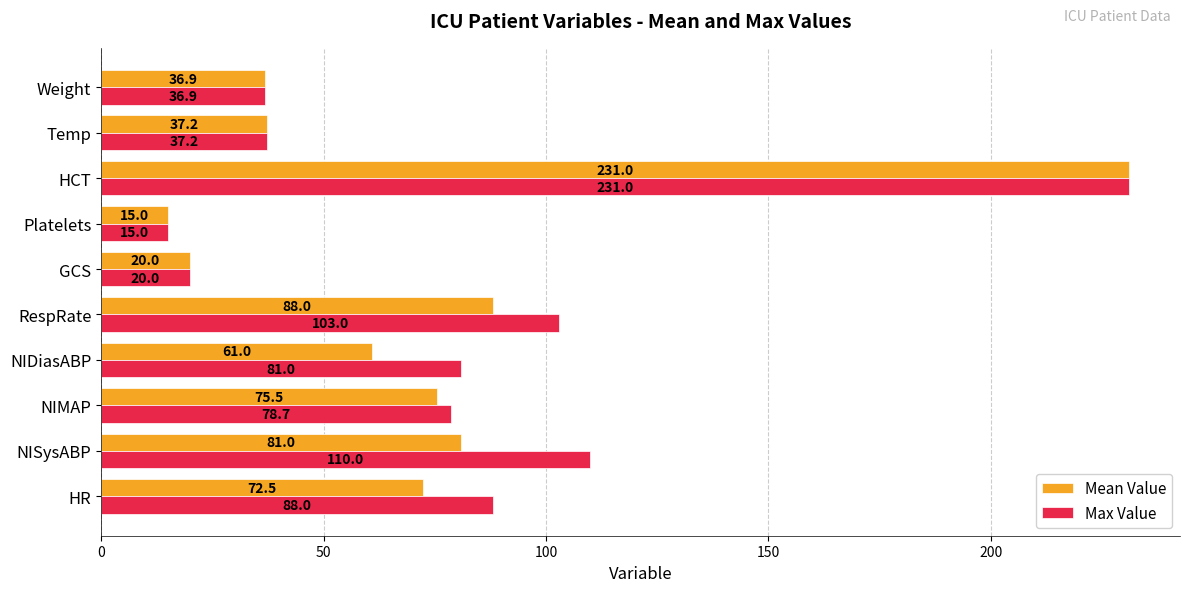

What is the difference between the highest and lowest values at RespRate?

15.0